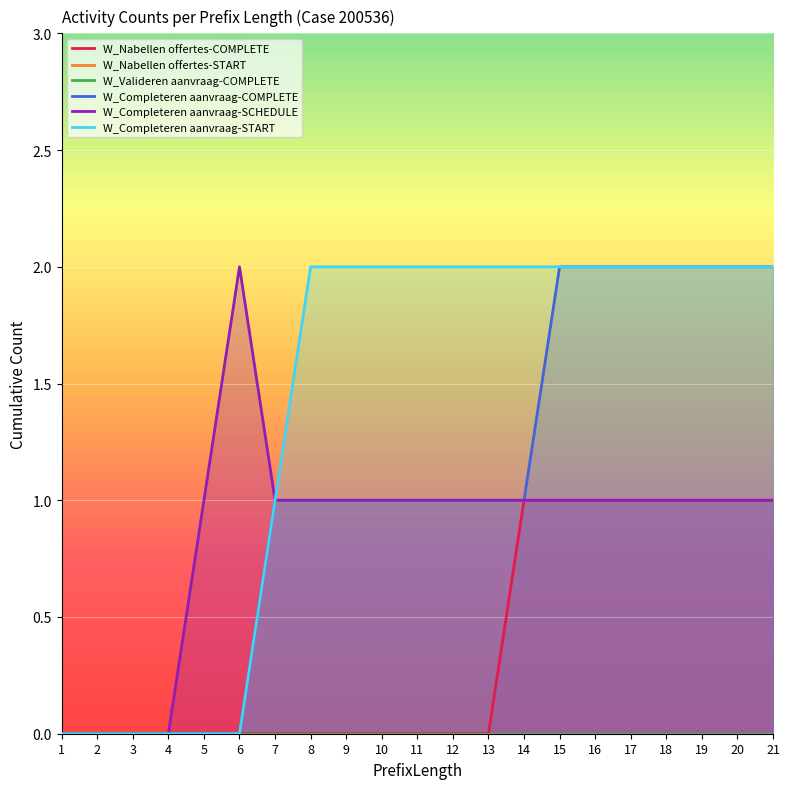

True or false: W_Nabellen offertes-COMPLETE and W_Completeren aanvraag-SCHEDULE intersect in this chart.

False